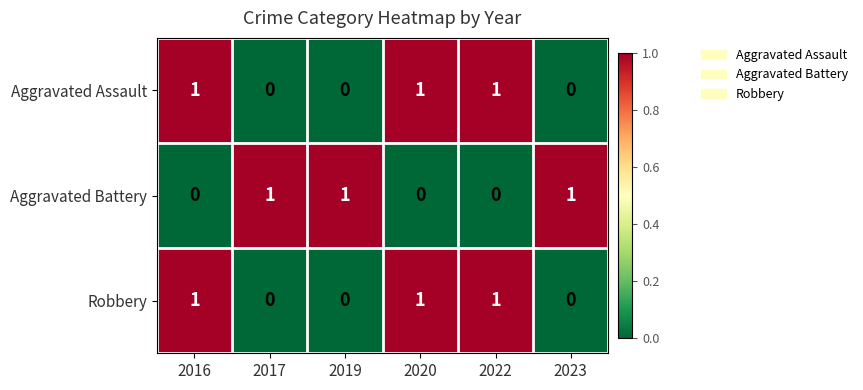

Is it true that Aggravated Assault equals 0 at 2019?

True